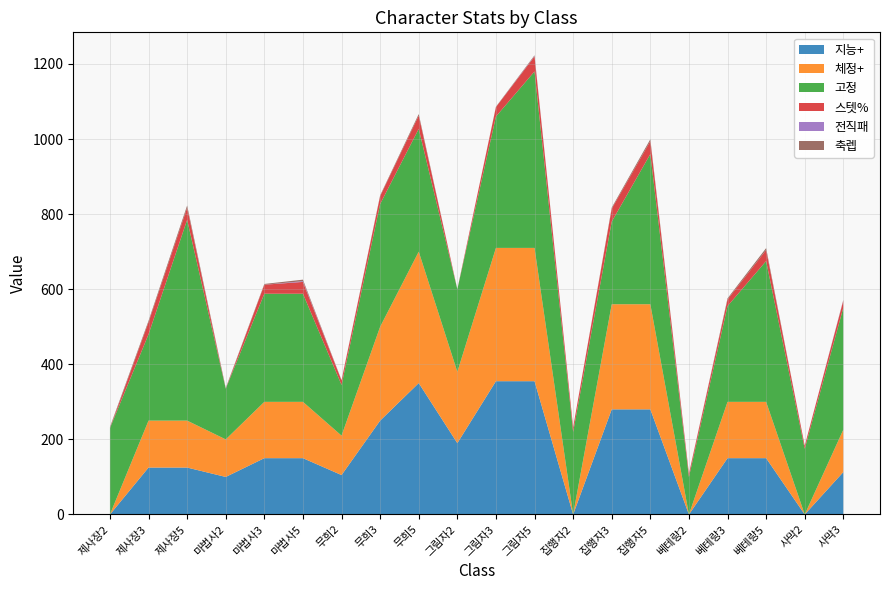

Reading right to left, what are all the values shown in this chart?

지능+: 113.0	0.0	150.0	150.0	0.0	280.0	280.0	0.0	355.0	355.0	190.0	350.0	250.0	105.0	150.0	150.0	100.0	125.0	125.0	0.0
체정+: 113.0	0.0	150.0	150.0	0.0	280.0	280.0	0.0	355.0	355.0	190.0	350.0	250.0	105.0	150.0	150.0	100.0	125.0	125.0	0.0
고정: 325.0	175.0	375.0	255.0	100.0	400.0	220.0	220.0	470.0	350.0	220.0	327.0	327.0	135.0	288.0	288.0	135.0	535.0	230.0	230.0
스텟%: 18.8	8.0	29.5	17.7	8.0	34.4	34.4	12.0	40.0	25.0	0.0	35.5	21.0	12.0	31.4	24.0	0.0	32.0	32.0	0.0
전직패: 1.0	0.0	0.0	0.0	0.0	0.0	0.0	0.0	1.0	0.0	0.0	0.0	0.0	0.0	2.0	0.0	0.0	0.0	0.0	0.0
축렙: 1.0	0.0	5.0	3.0	1.0	5.0	3.0	0.0	2.0	1.0	0.0	4.0	2.0	1.0	4.0	2.0	2.0	6.0	4.0	3.0